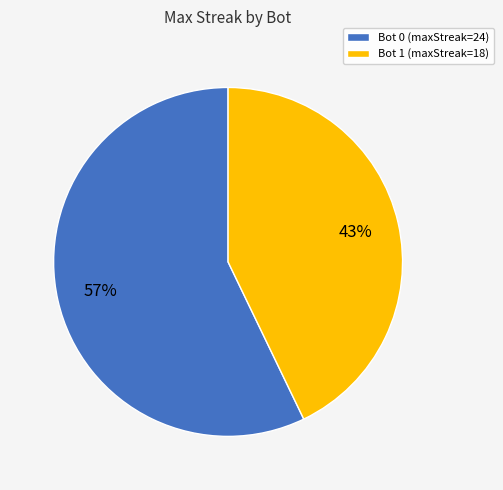

To the nearest percent, what is the difference between the largest and smallest slice percentages?

14%